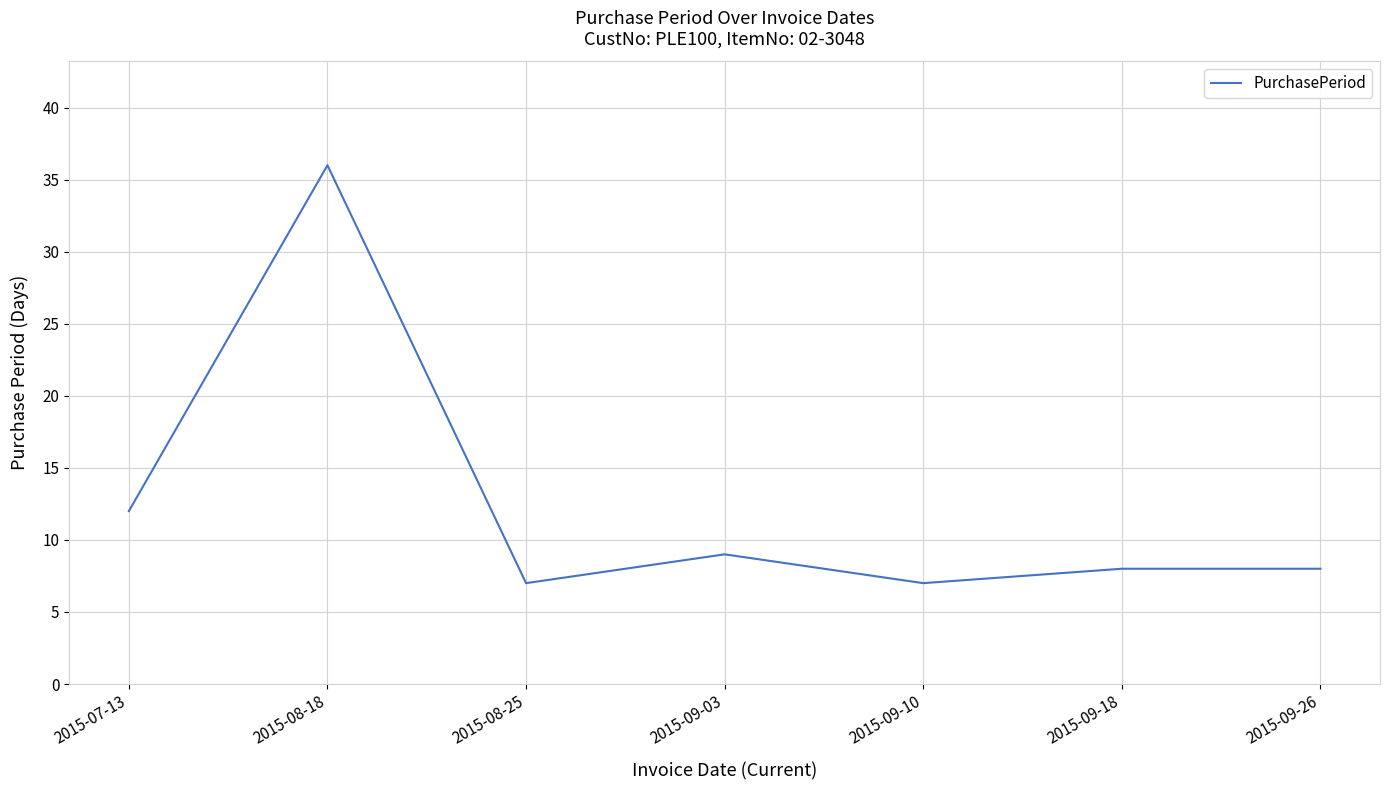

What is the change in value from 2015-09-03 to 2015-09-10?

-2